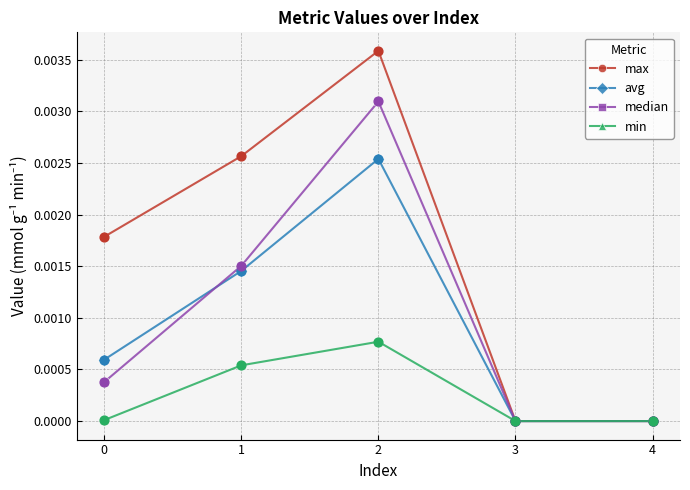

Which series changed the most between 1 and 4?

max